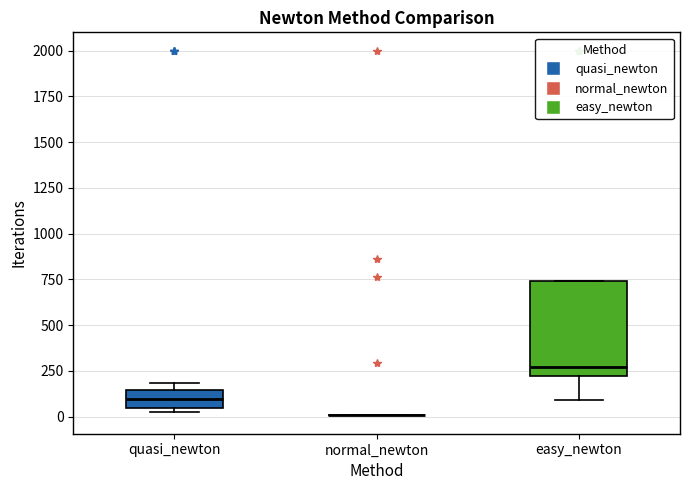

Reading left to right, read every box against the y-axis: the position of its median line, the range the box covers, and the ends of its whiskers. The values are not printed on the chart, so give them approximately, as read against the axis.

quasi_newton: median 100, box 50 to 150, whiskers 50 (just below the box's lower edge) to 200
normal_newton: box collapsed to a line at 0, whiskers 0 to 0
easy_newton: median 250, box 200 to 750, whiskers 100 to 750